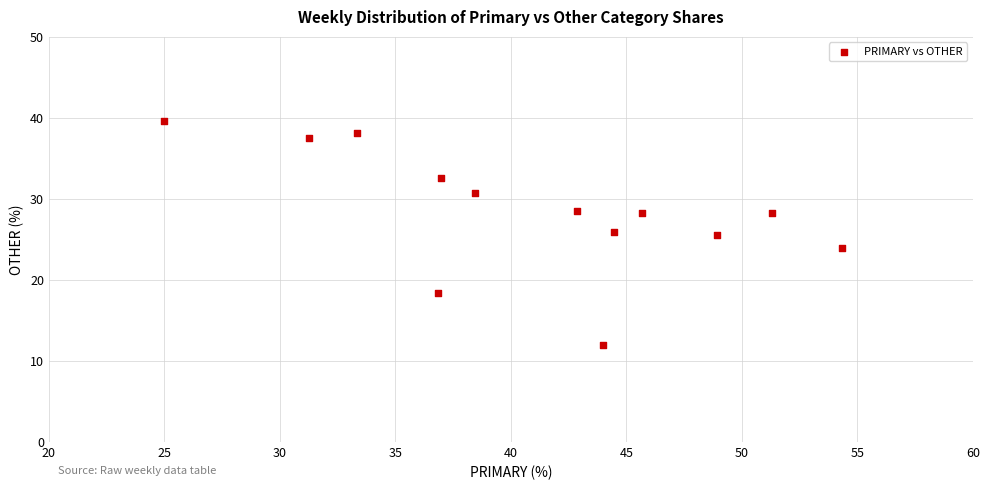

What is the range of X values (max minus min)?

29.3